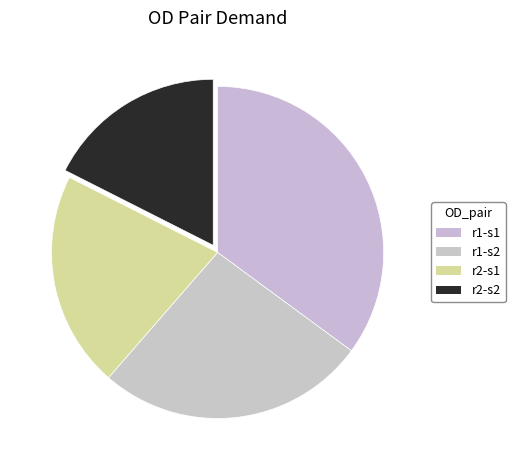

Which category has the biggest portion of the pie?

r1-s1